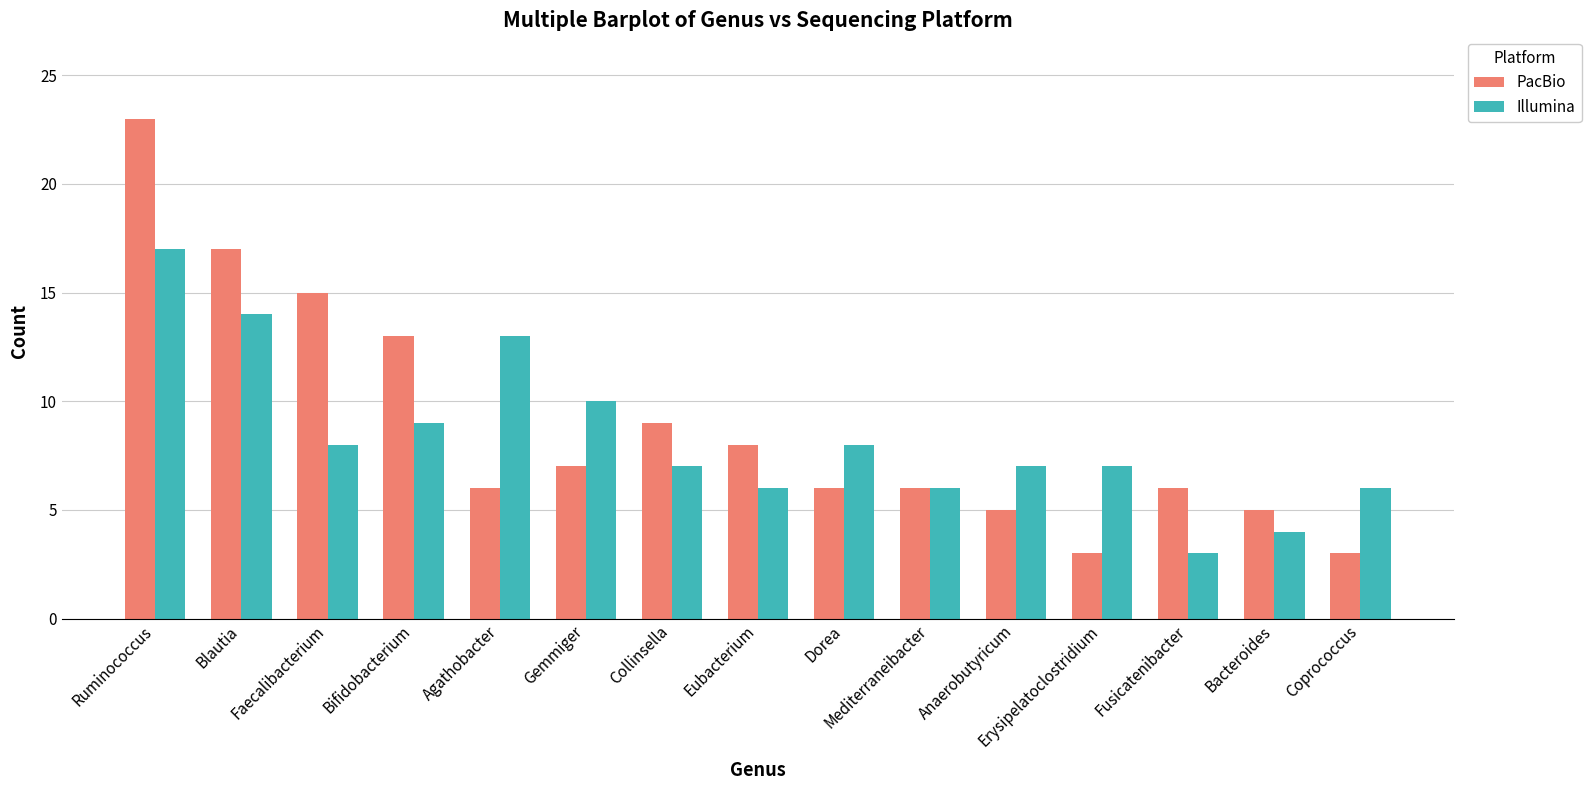

Which label corresponds to the largest value in the chart?

Ruminococcus